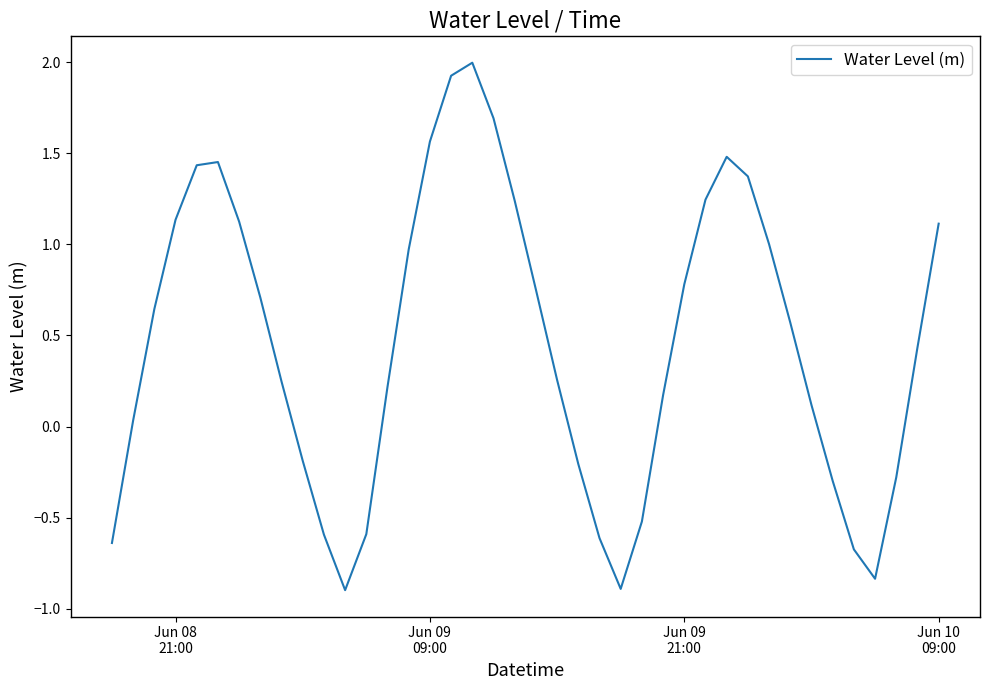

What is the smallest value displayed?

-0.9